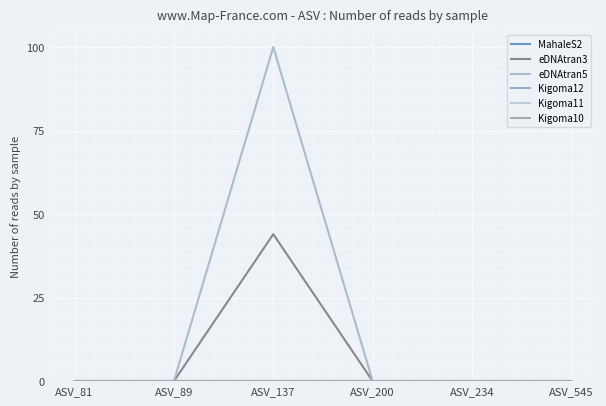

Reading right to left, transcribe all the data shown in this chart.

MahaleS2: 0	0	0	0	0	0
eDNAtran3: 0	0	0	44	0	0
eDNAtran5: 0	0	0	100	0	0
Kigoma12: 0	0	0	0	0	0
Kigoma11: 0	0	0	0	0	0
Kigoma10: 0	0	0	0	0	0